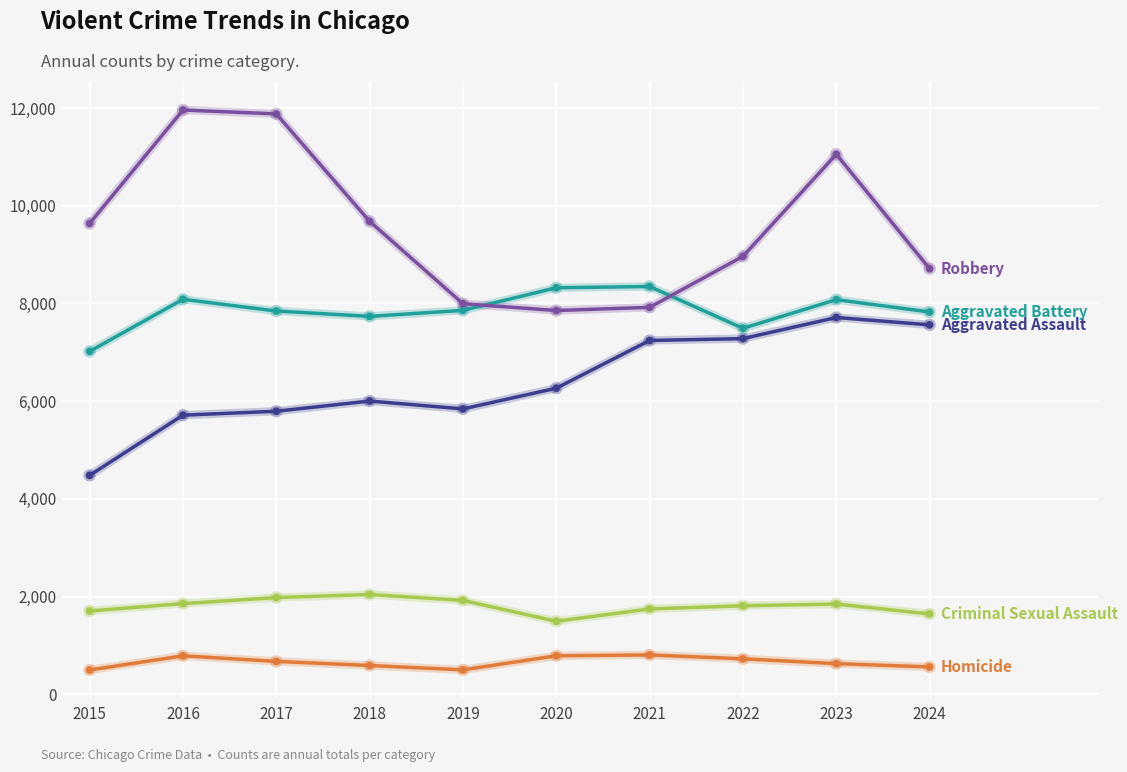

What is the minimum value shown in the chart?

496